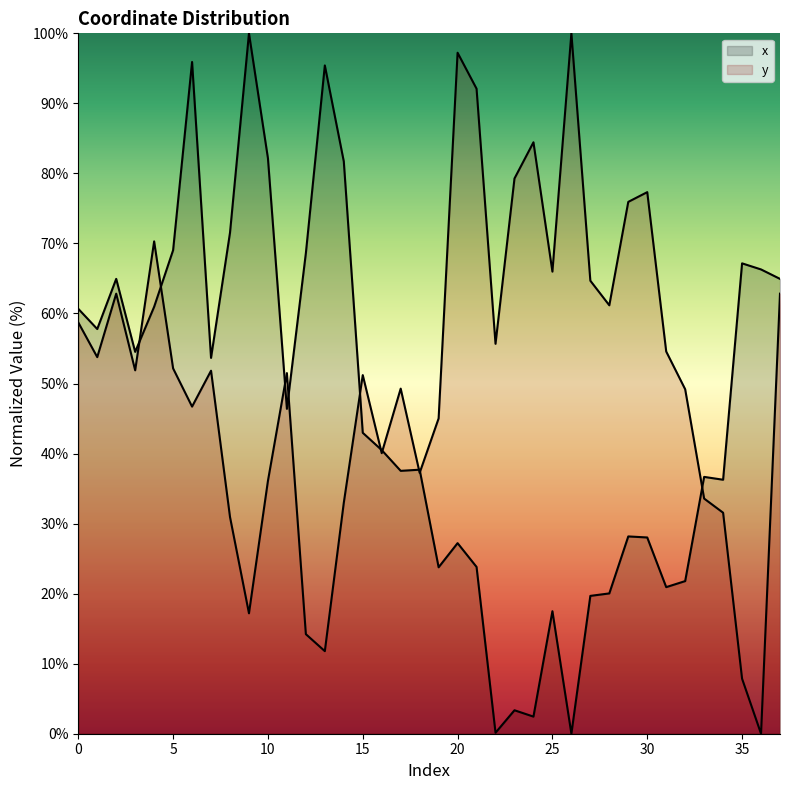

What is the approximate value of y at 30?

77.3